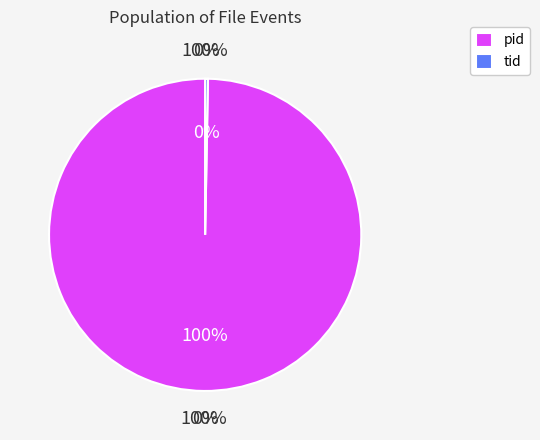

To the nearest percent, what is the average slice percentage?

50%